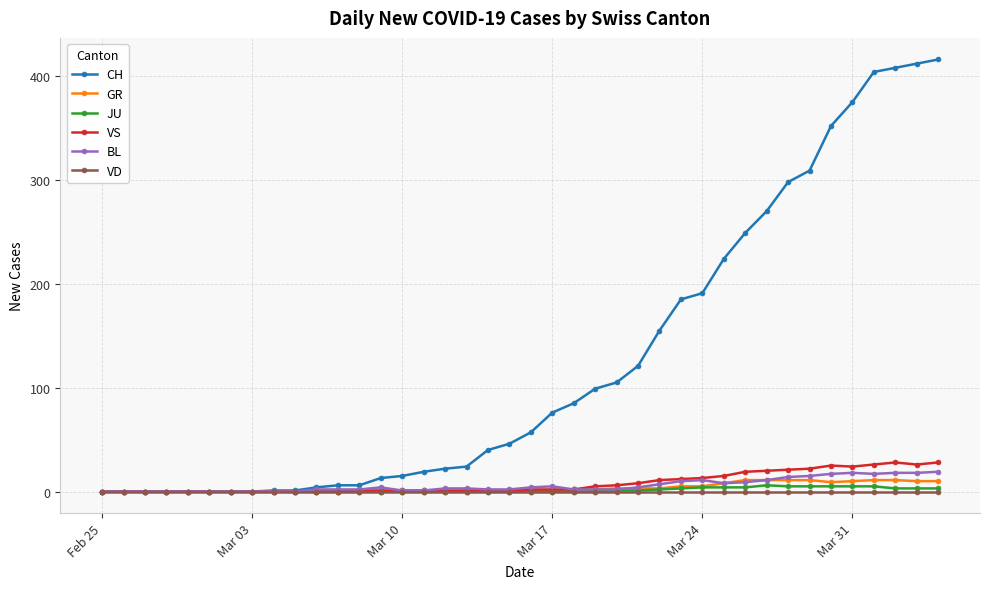

What is the greatest value displayed?

416